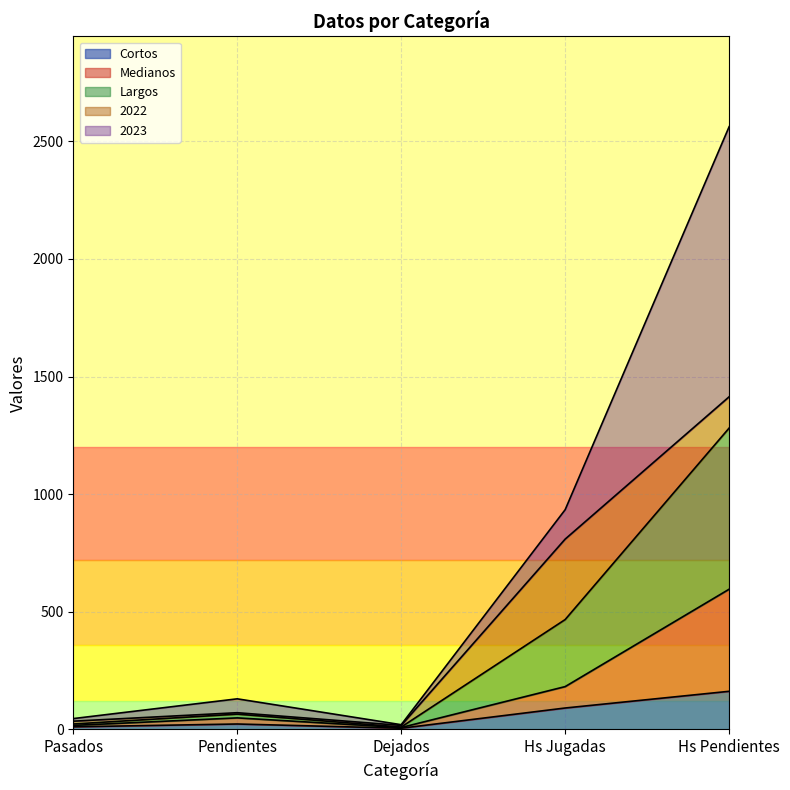

At which category is the sum across all series the highest?

Hs Pendientes